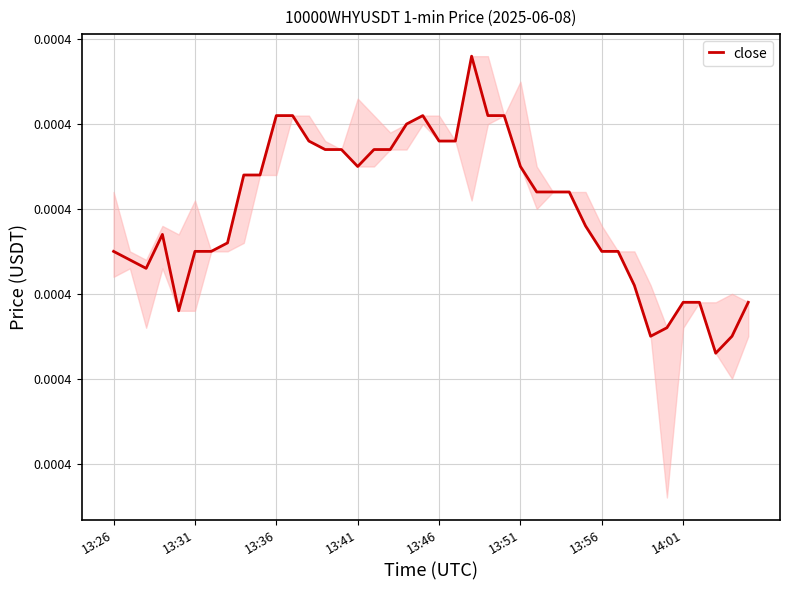

The value at 13:36 is 0.0. True or false?

True